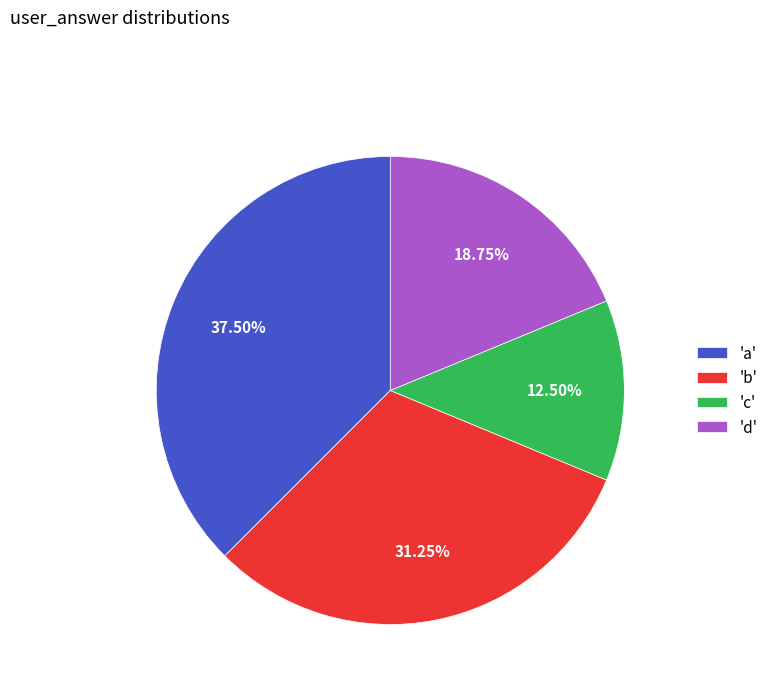

Count the number of slices in the pie.

4